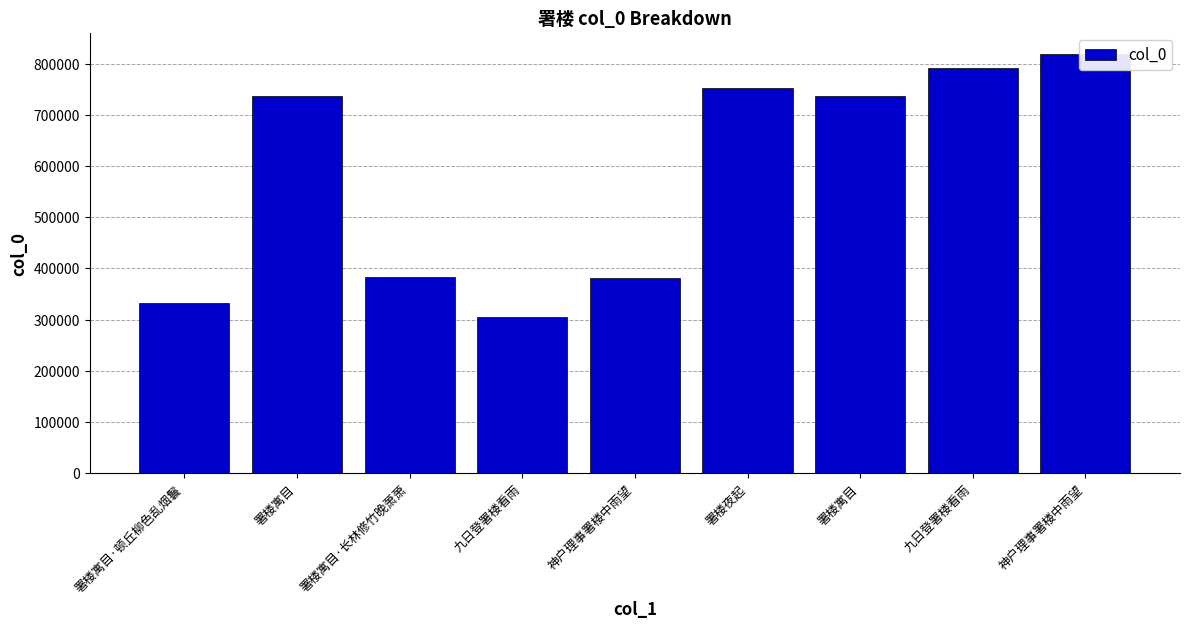

Is it true that the value at 署楼寓目·顿丘柳色乱烟鬟 is 332292?

True